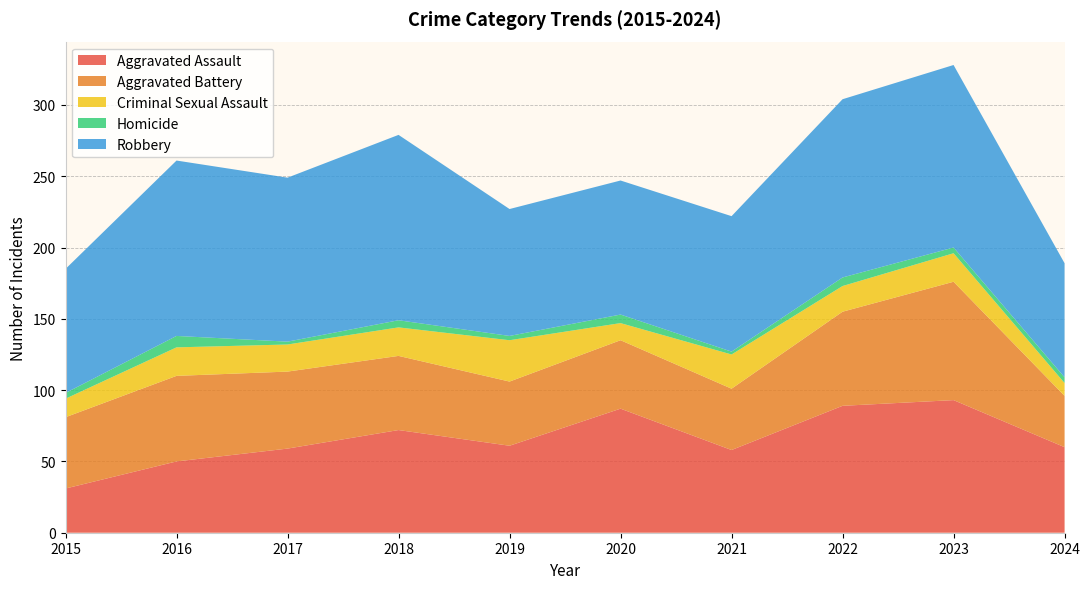

Reading left to right, transcribe all the data shown in this chart.

Aggravated Assault: 2015=31	2016=50	2017=59	2018=72	2019=61	2020=87	2021=58	2022=89	2023=93	2024=60
Aggravated Battery: 2015=50	2016=60	2017=54	2018=52	2019=45	2020=48	2021=43	2022=66	2023=83	2024=36
Criminal Sexual Assault: 2015=13	2016=20	2017=19	2018=20	2019=29	2020=12	2021=24	2022=18	2023=20	2024=9
Homicide: 2015=4	2016=8	2017=2	2018=5	2019=3	2020=6	2021=2	2022=6	2023=4	2024=4
Robbery: 2015=87	2016=123	2017=115	2018=130	2019=89	2020=94	2021=95	2022=125	2023=128	2024=80